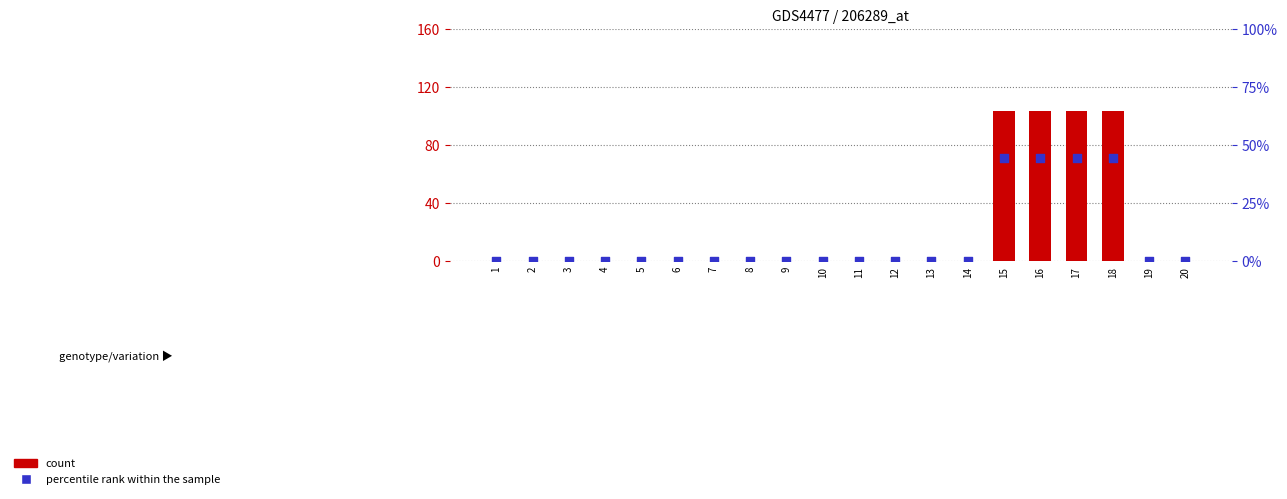

What are all the series names shown in the legend?

count, percentile rank within the sample